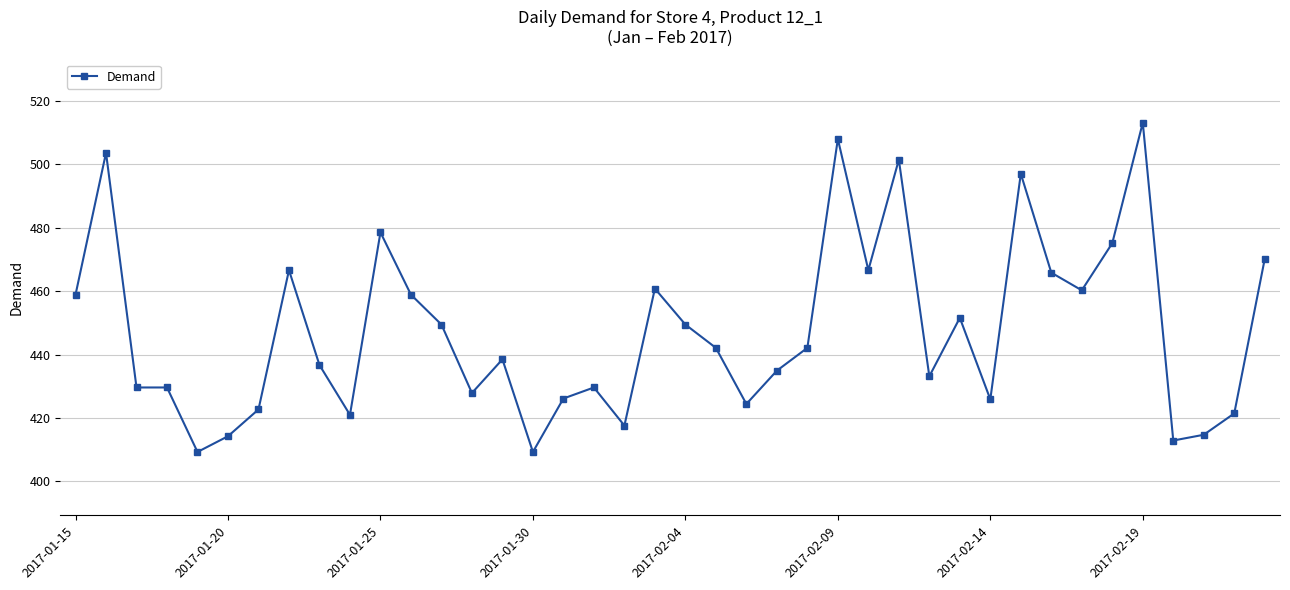

How many values exceed 442?

20